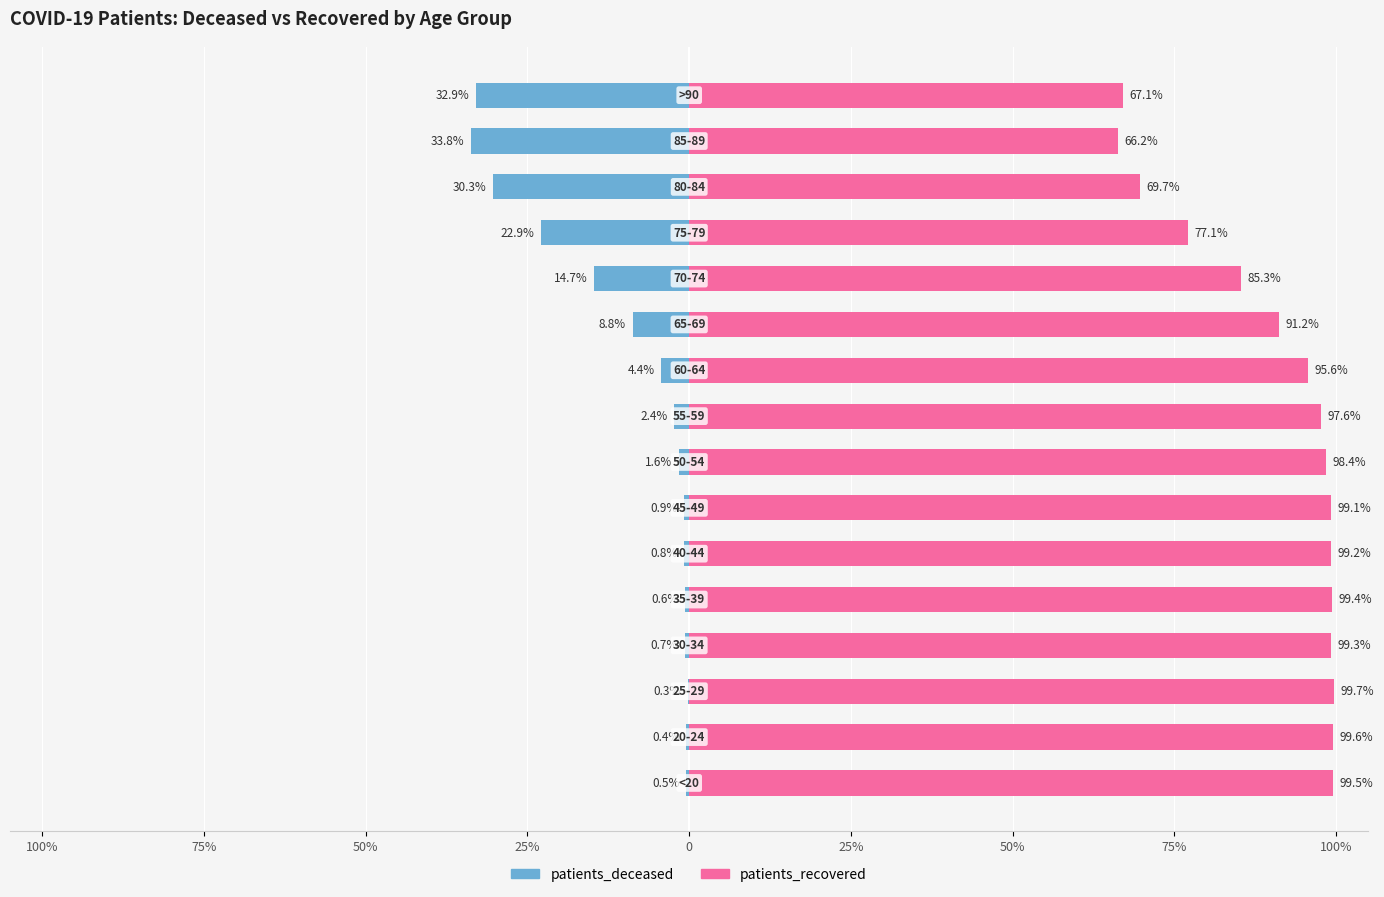

At how many categories does at least one series exceed 68?

14